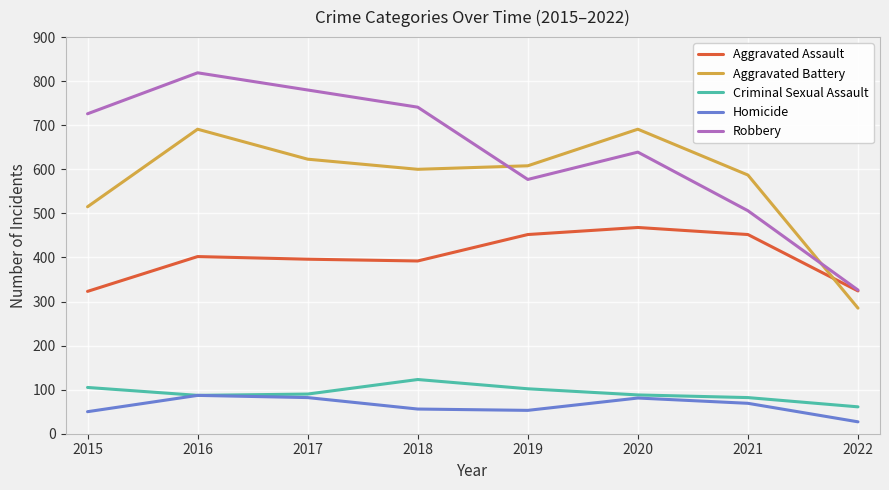

What is the sum of all Aggravated Assault values?

3209